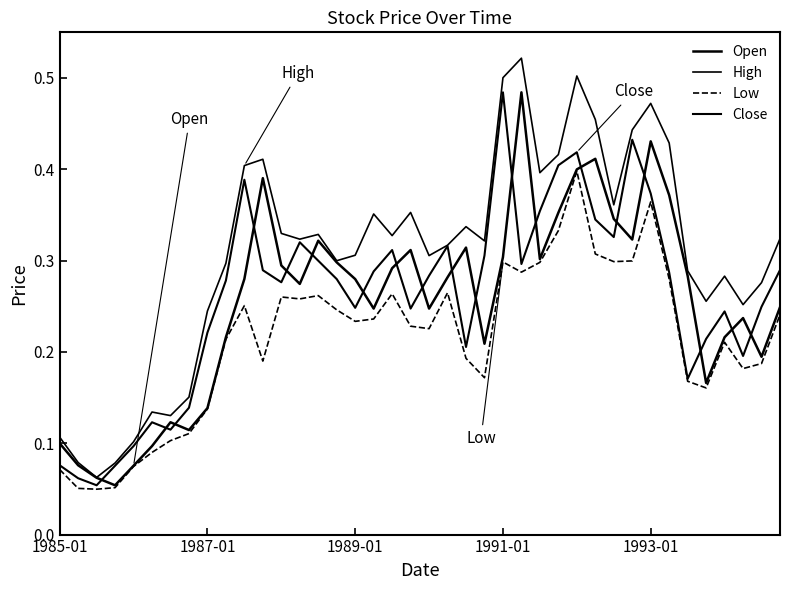

At how many categories does at least one series exceed 0?

40